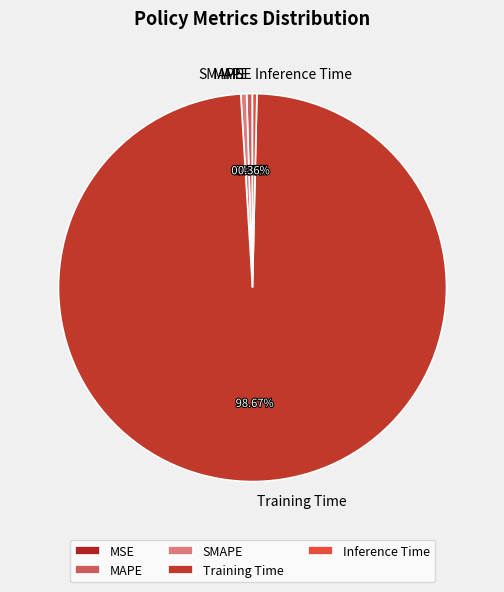

Between Inference Time and Training Time, which is larger?

Training Time